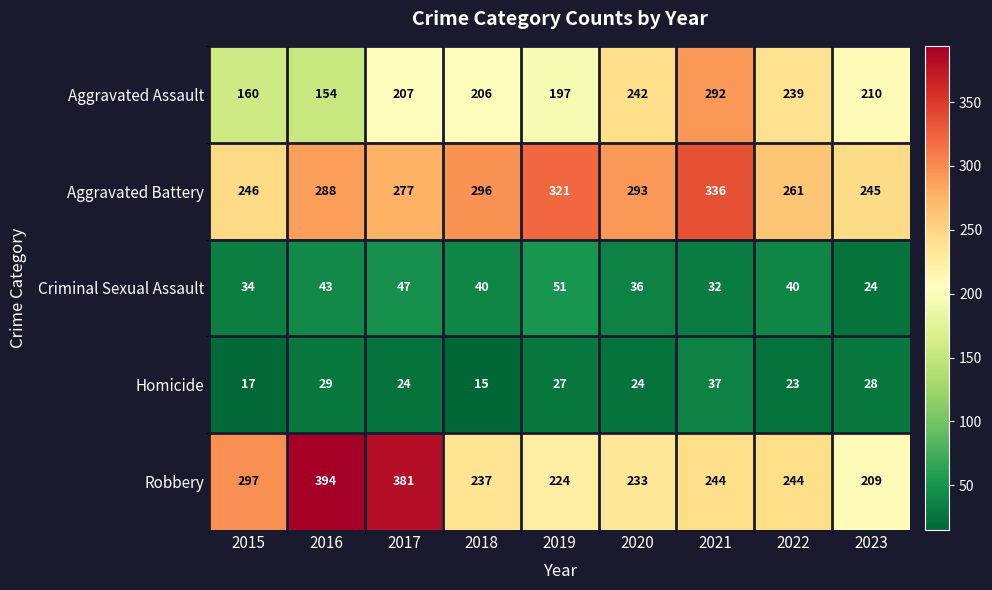

How many data points does each series have?

9